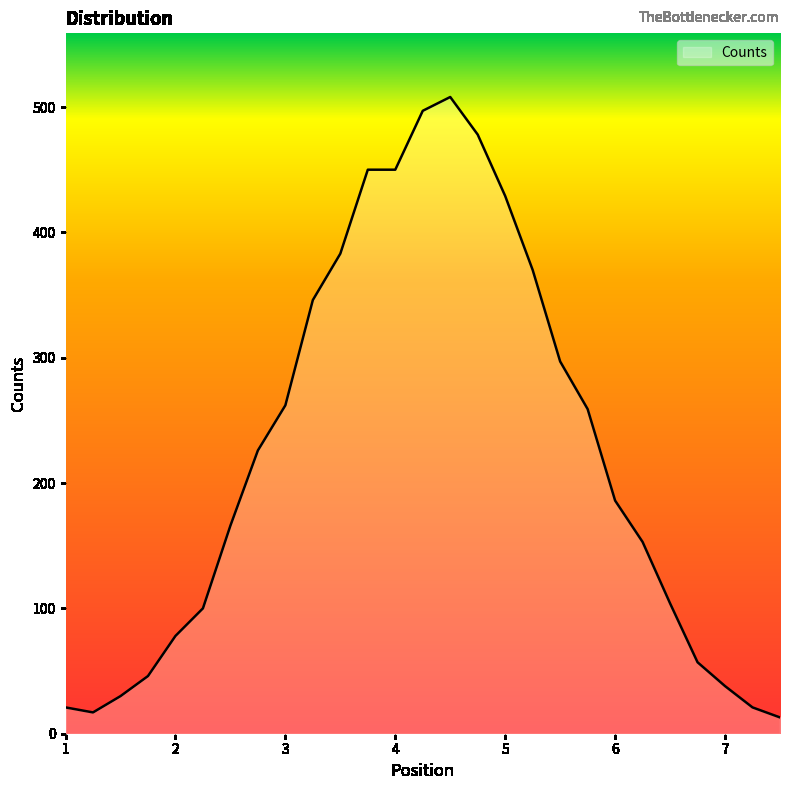

What is the greatest value displayed?

508